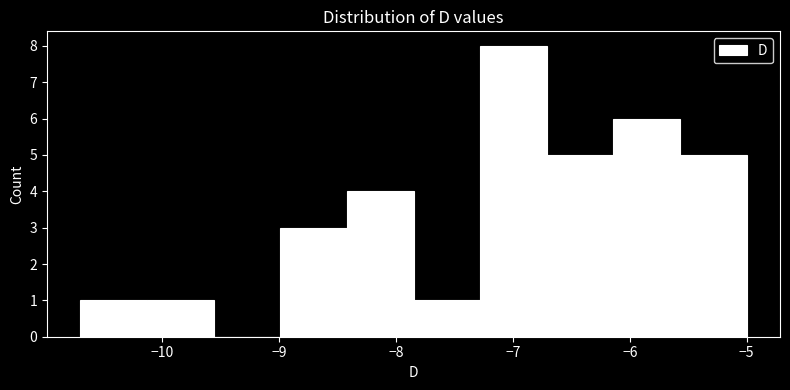

Which range on the x-axis has the tallest bar?

-7.28 to -6.71